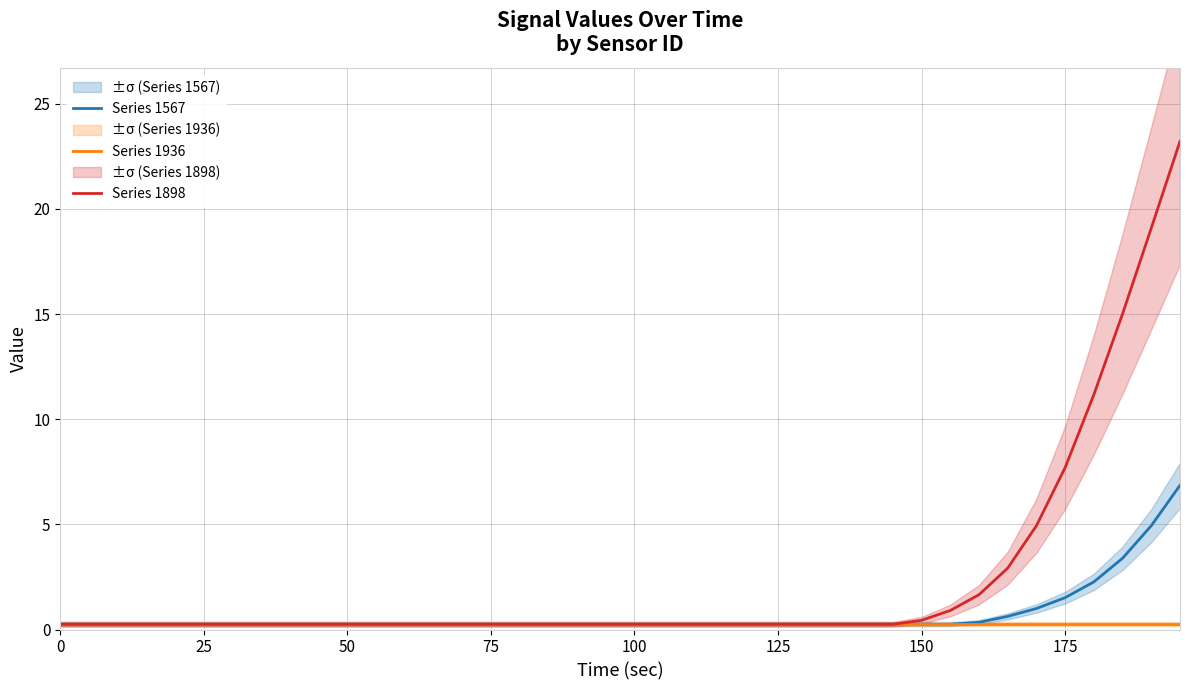

True or false: Series 1567 has a value of 0.2 at 150.

True